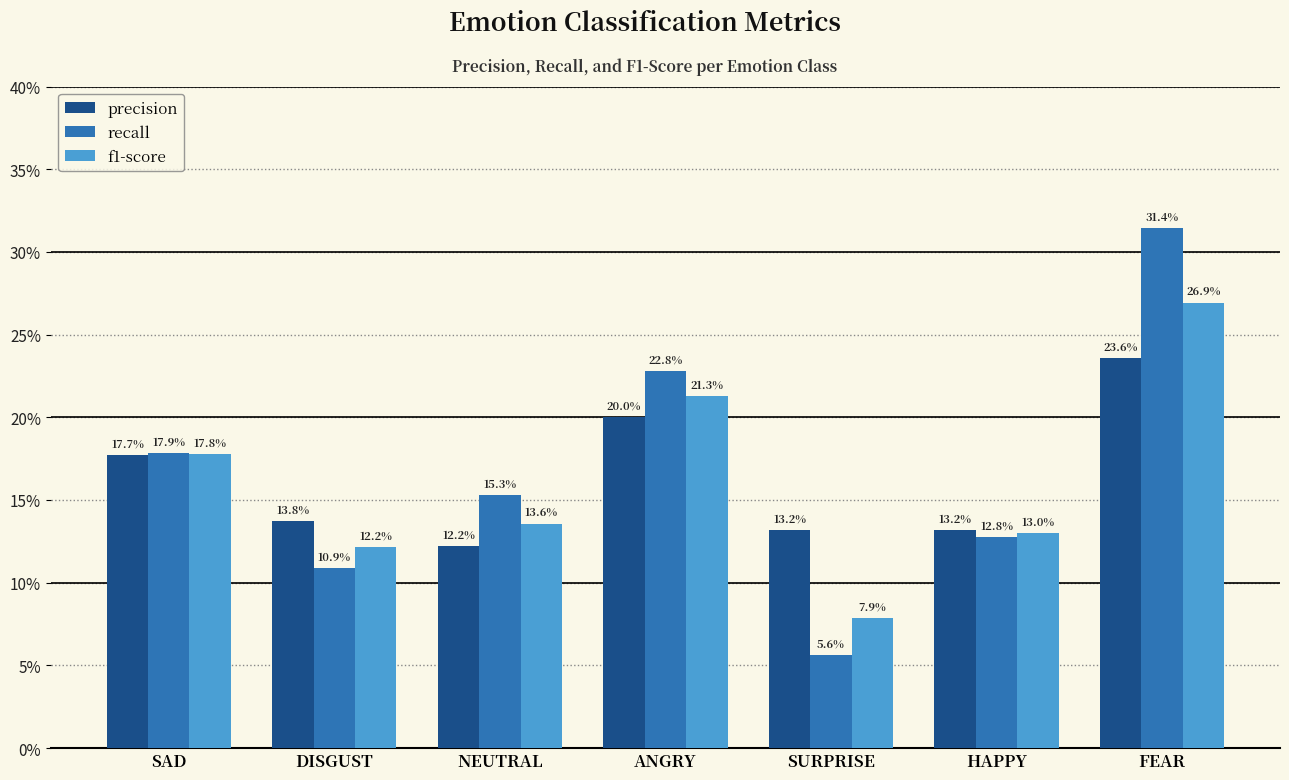

Are the bars grouped side by side (vs. stacked)?

Yes